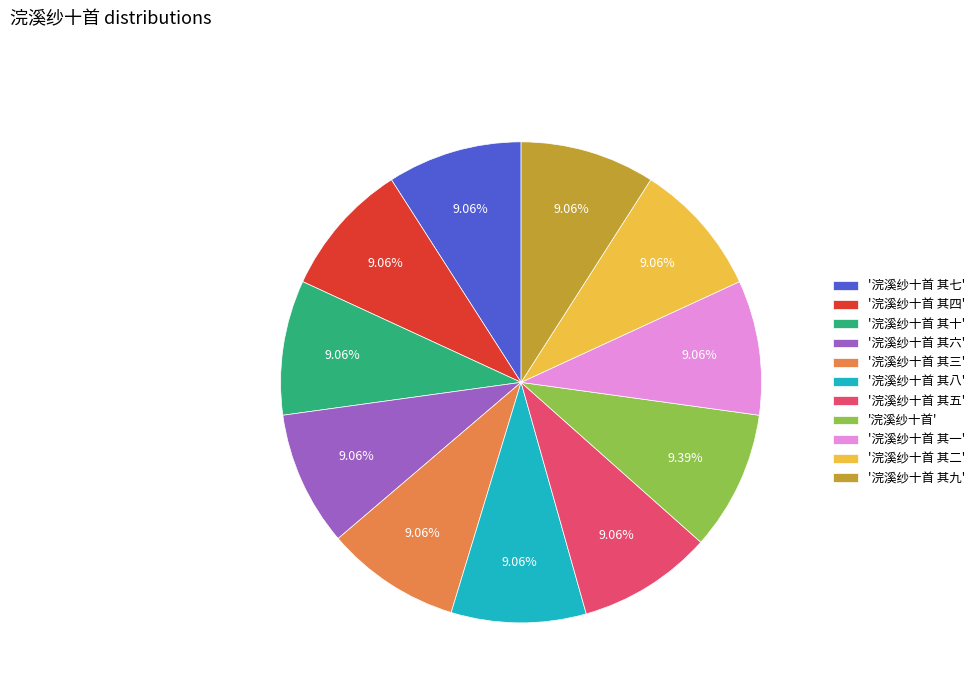

Do '浣溪纱十首 其二' and '浣溪纱十首 其三' together represent more than half of the pie?

No